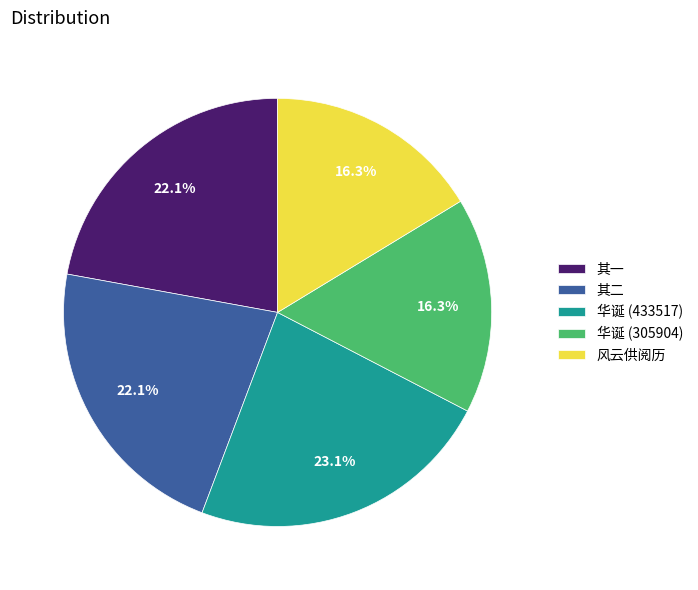

How many slices are in this pie chart?

5